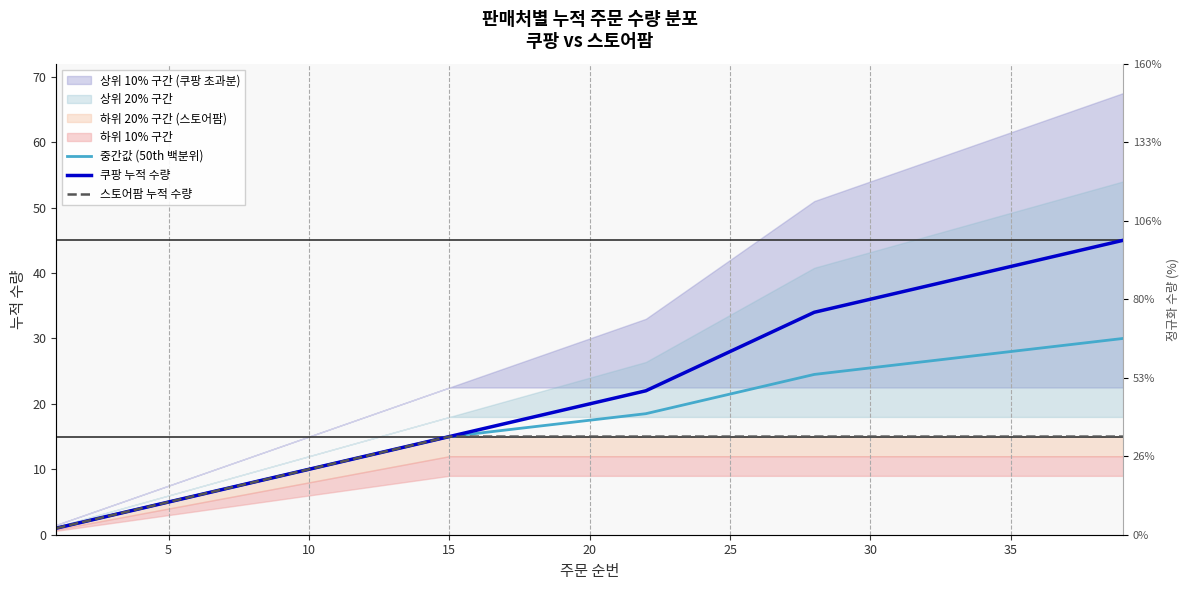

Reading left to right, extract all data points from this chart.

중간값 (50th 백분위): 1.0	2.0	3.0	4.0	5.0	6.0	7.0	8.0	9.0	10.0	11.0	12.0	13.0	14.0	15.0	15.5	16.0	16.5	17.0	17.5	18.0	18.5	19.5	20.5	21.5	22.5	23.5	24.5	25.0	25.5	26.0	26.5	27.0	27.5	28.0	28.5	29.0	29.5	30.0
쿠팡 누적 수량: 1.0	2.0	3.0	4.0	5.0	6.0	7.0	8.0	9.0	10.0	11.0	12.0	13.0	14.0	15.0	16.0	17.0	18.0	19.0	20.0	21.0	22.0	24.0	26.0	28.0	30.0	32.0	34.0	35.0	36.0	37.0	38.0	39.0	40.0	41.0	42.0	43.0	44.0	45.0
스토어팜 누적 수량: 1.0	2.0	3.0	4.0	5.0	6.0	7.0	8.0	9.0	10.0	11.0	12.0	13.0	14.0	15.0	15.0	15.0	15.0	15.0	15.0	15.0	15.0	15.0	15.0	15.0	15.0	15.0	15.0	15.0	15.0	15.0	15.0	15.0	15.0	15.0	15.0	15.0	15.0	15.0